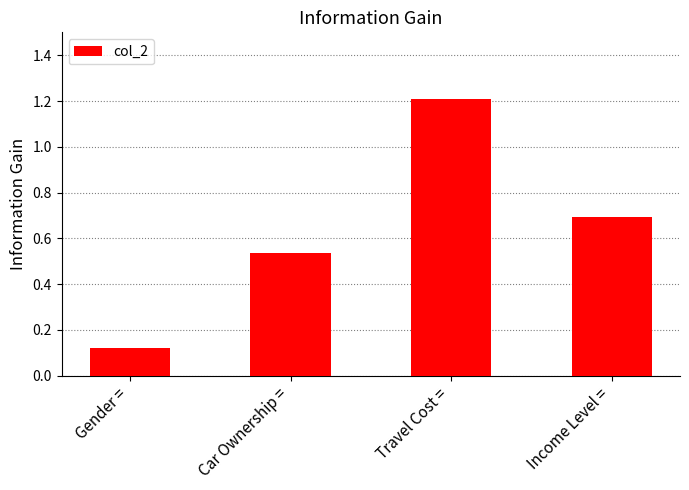

List the labels in order of value, largest first.

Travel Cost =, Income Level =, Car Ownership =, Gender =